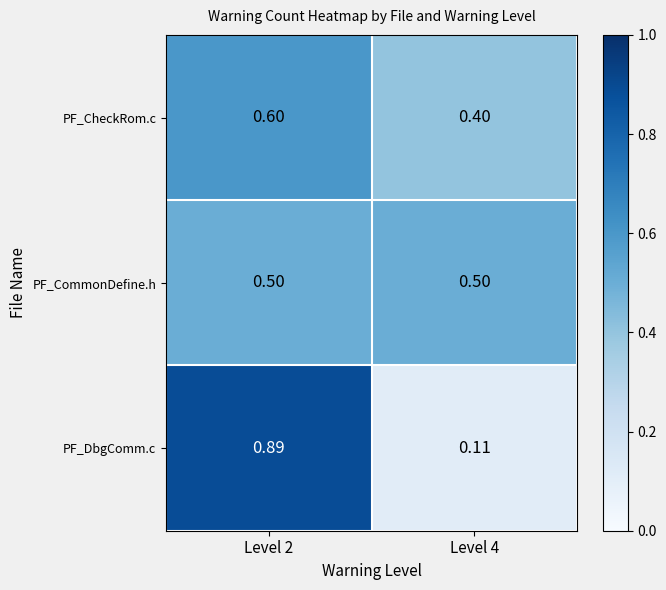

Rank the series by their maximum value, from lowest to highest.

PF_CommonDefine.h, PF_CheckRom.c, PF_DbgComm.c